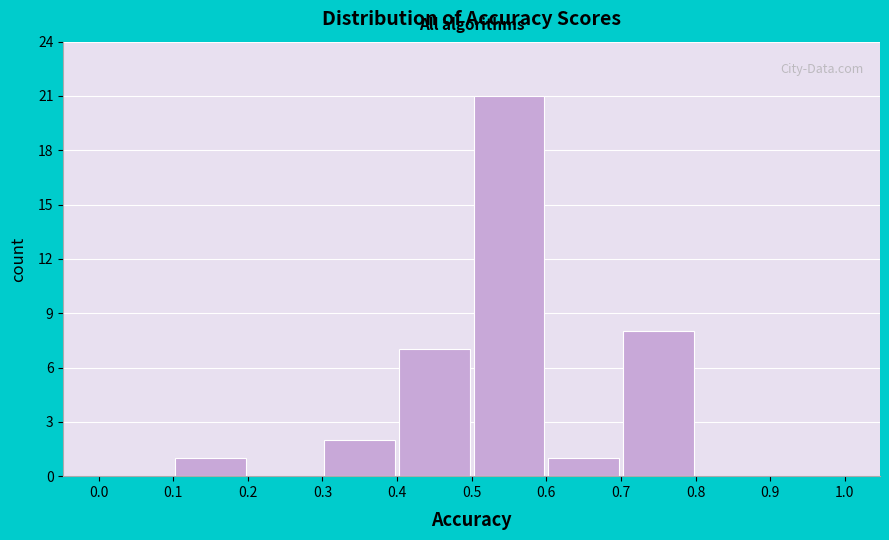

What is the height of the bar covering 0.4 to 0.5 on the x-axis? The values are not printed on the chart, so give them approximately, as read against the axis.

7